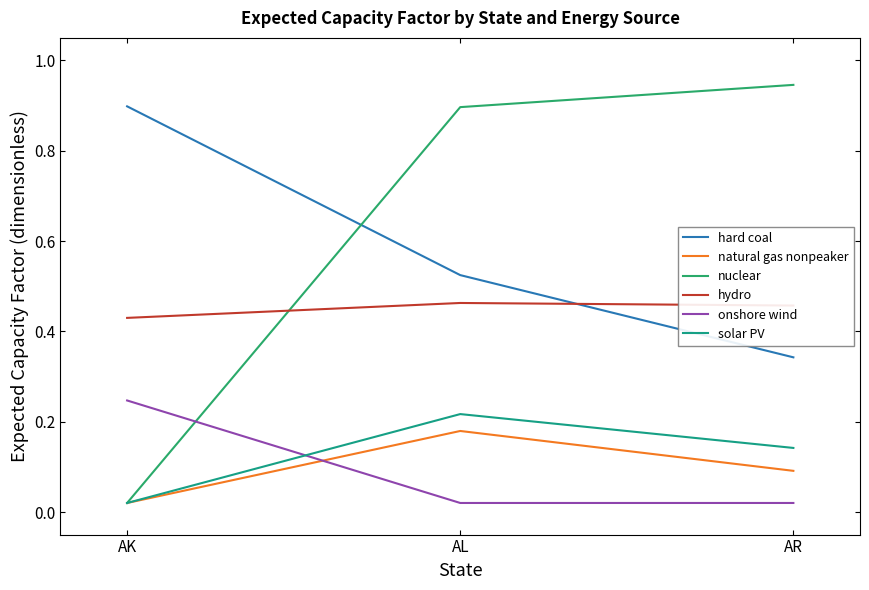

Where is hard coal nearest to the value 0?

AR